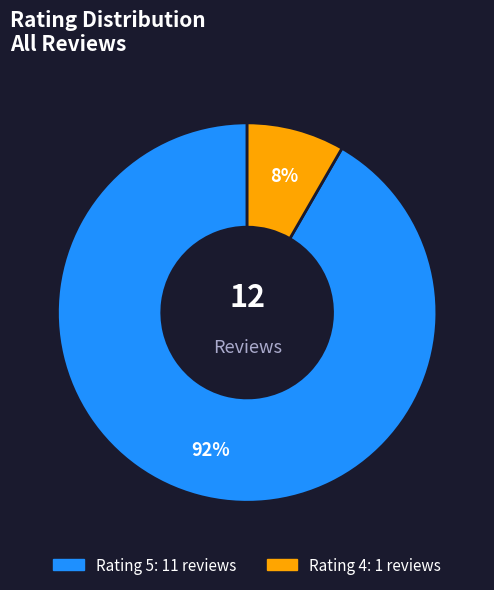

To the nearest percent, what is the average slice percentage?

50%